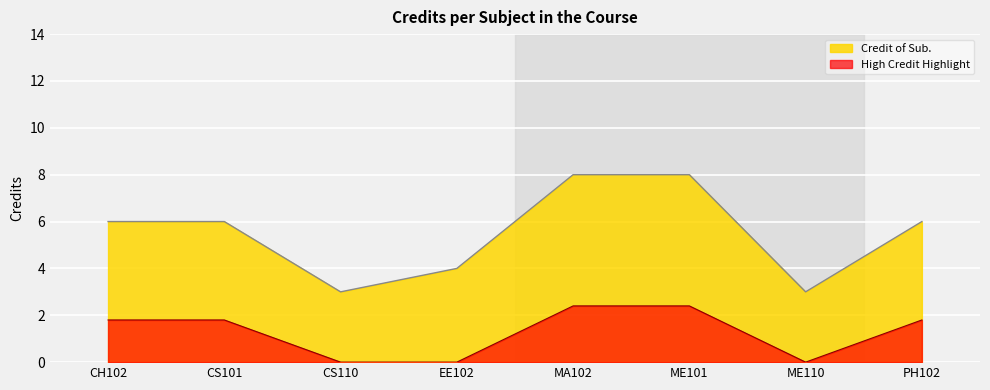

Reading left to right, list all the values displayed in this chart.

Credit of Sub.: CH102=6.0	CS101=6.0	CS110=3.0	EE102=4.0	MA102=8.0	ME101=8.0	ME110=3.0	PH102=6.0
High Credit Highlight: CH102=1.8	CS101=1.8	CS110=0.0	EE102=0.0	MA102=2.4	ME101=2.4	ME110=0.0	PH102=1.8